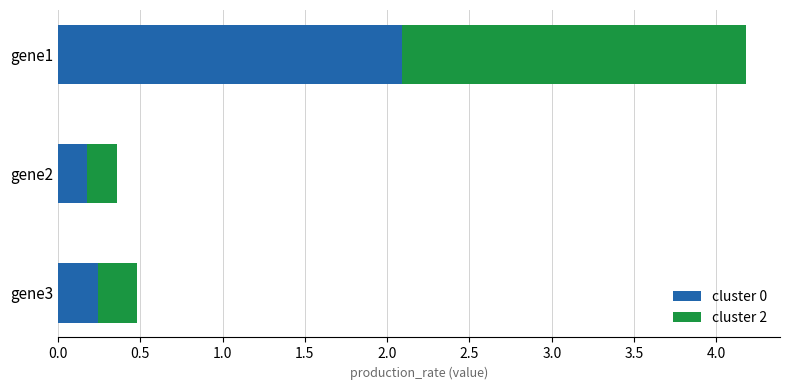

Which has a higher value, gene1 or gene2?

gene1